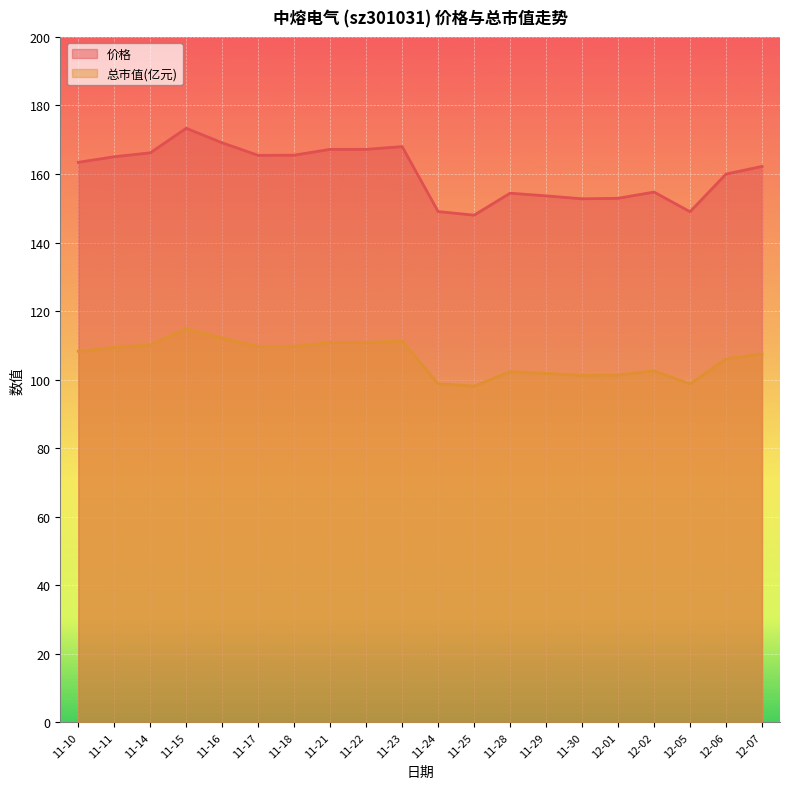

Rank the categories by 总市值(亿元) value from lowest to highest.

11-25, 12-05, 11-24, 11-30, 12-01, 11-29, 11-28, 12-02, 12-06, 12-07, 11-10, 11-11, 11-17, 11-18, 11-14, 11-21, 11-22, 11-23, 11-16, 11-15